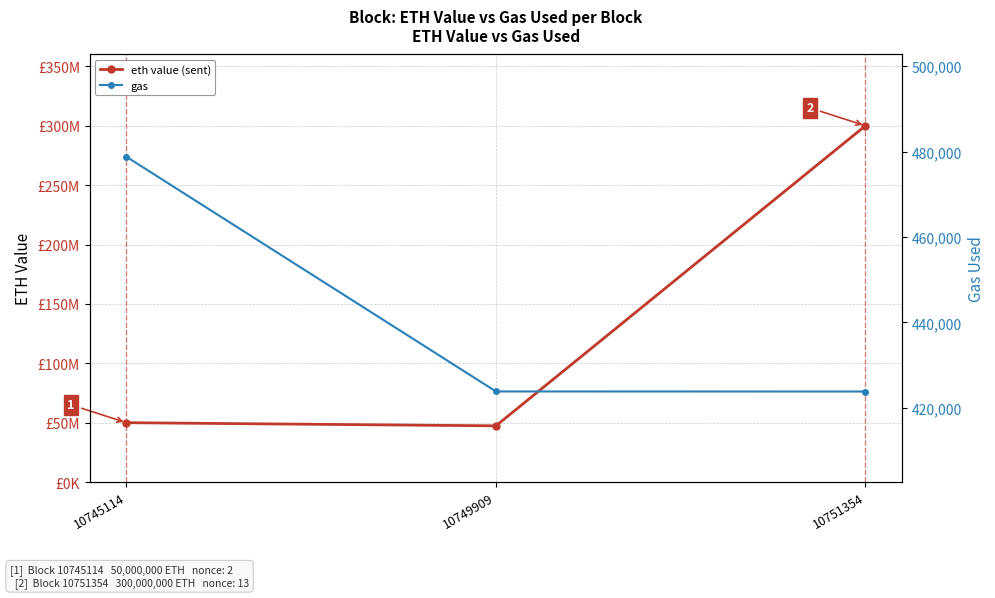

At which category is the sum across all series the highest?

10751354